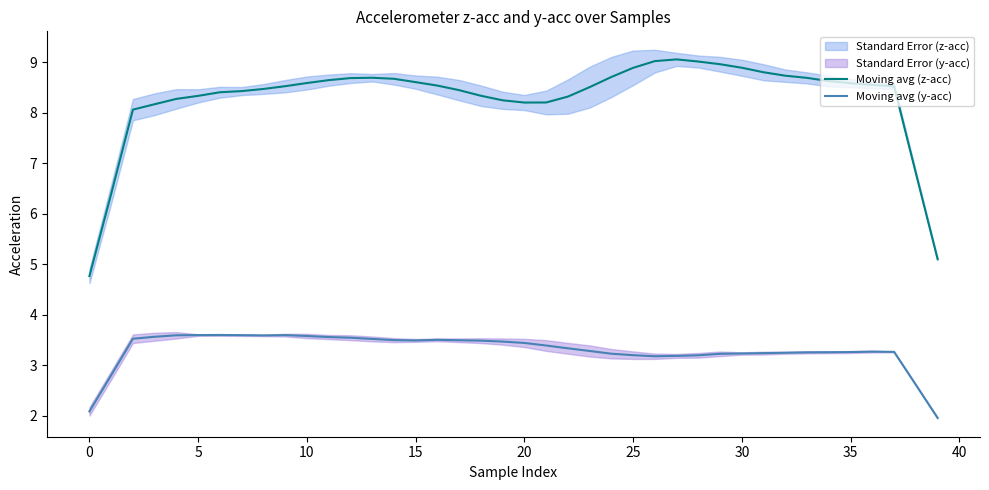

True or false: Moving avg (y-acc) and Moving avg (z-acc) intersect in this chart.

False